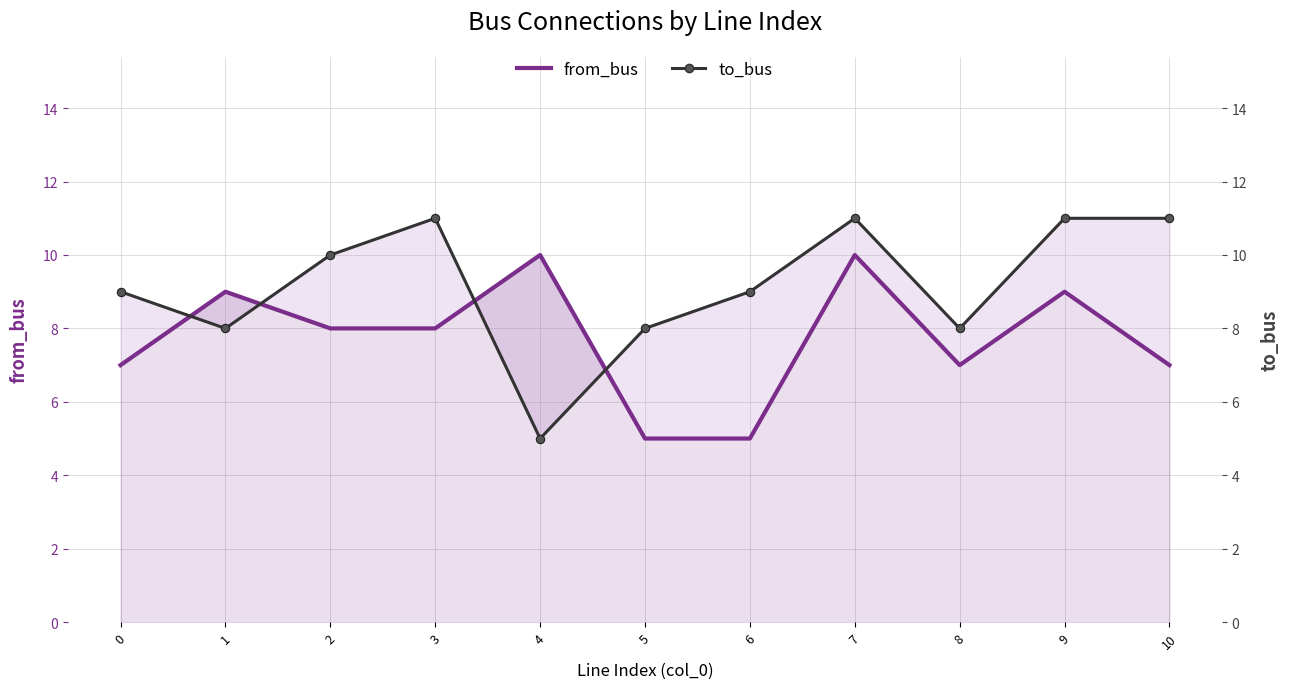

At how many categories does at least one series exceed 9?

6